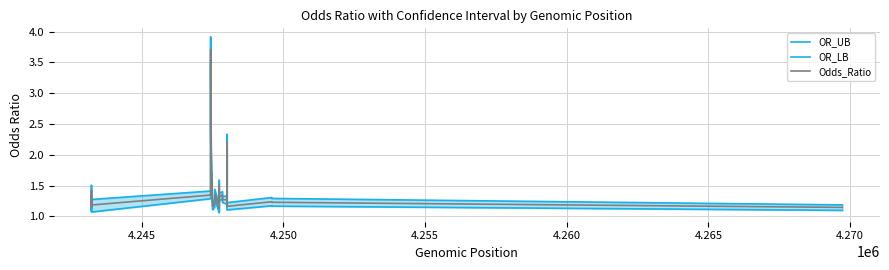

Reading left to right, what are all the values shown in this chart?

OR_UB: 1.3	1.3	1.4	1.2	1.2	1.4	1.5	1.3	1.3	1.4	1.4	3.9	3.6	3.2	2.5	1.6	1.7	1.2	1.2	1.2	1.3	1.4	1.2	1.4	1.2	1.4	1.6	1.3	1.3	1.4	1.4	1.3	1.3	1.3	2.3	2.3	1.2	1.3	1.3	1.2
OR_LB: 1.2	1.1	1.2	1.1	1.1	1.3	1.3	1.1	1.1	1.3	1.3	3.5	3.2	2.9	2.3	1.4	1.5	1.1	1.1	1.1	1.2	1.3	1.1	1.2	1.1	1.2	1.4	1.1	1.2	1.2	1.3	1.2	1.2	1.2	2.1	2.0	1.1	1.2	1.2	1.1
Odds_Ratio: 1.2	1.2	1.3	1.2	1.2	1.3	1.4	1.2	1.2	1.3	1.4	3.7	3.4	3.0	2.4	1.5	1.6	1.2	1.2	1.2	1.2	1.4	1.1	1.3	1.1	1.3	1.5	1.2	1.3	1.3	1.3	1.3	1.3	1.2	2.2	2.1	1.2	1.2	1.2	1.1